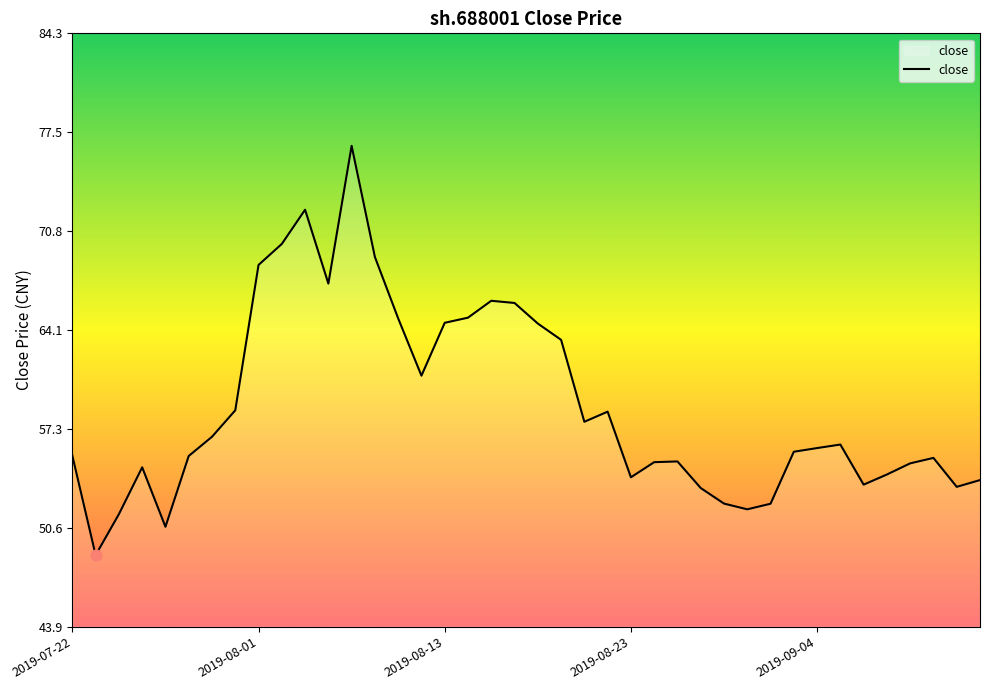

What is the minimum value shown in the chart?

48.7